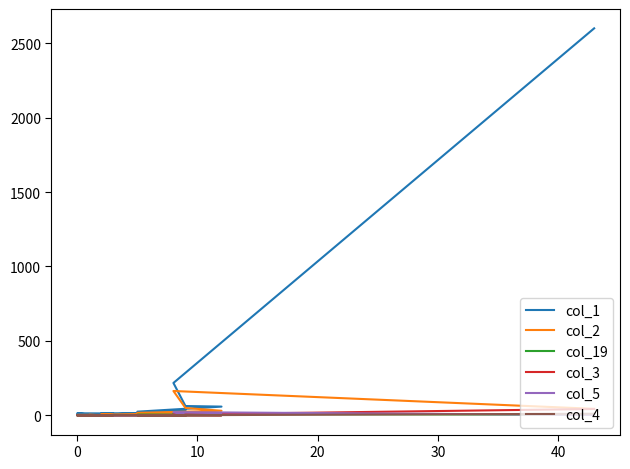

How many interior local peaks does the col_1 series have?

4